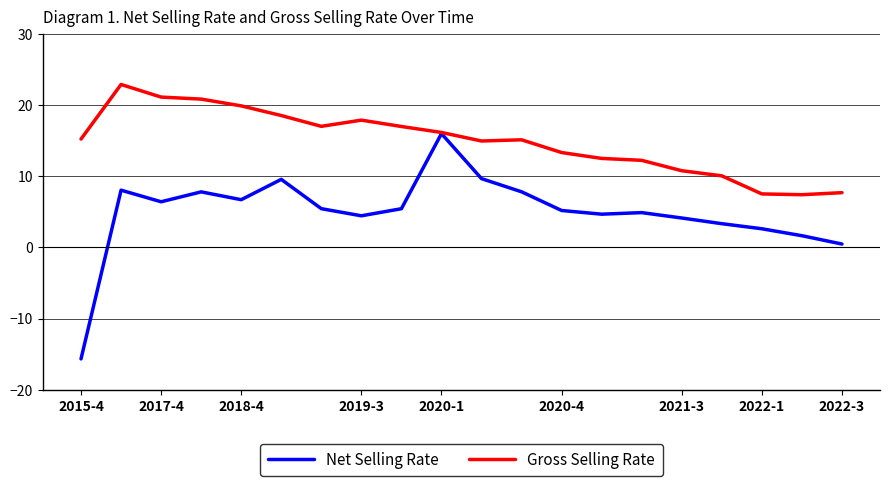

What is the maximum value for Net Selling Rate?

16.0